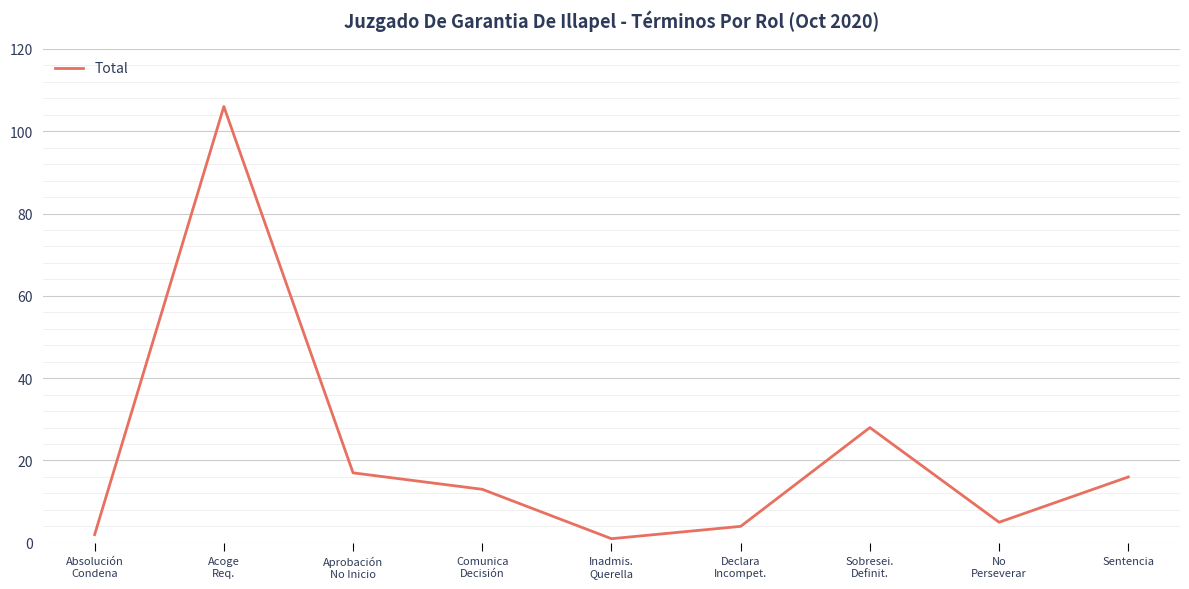

What is the difference between the maximum and minimum values?

105